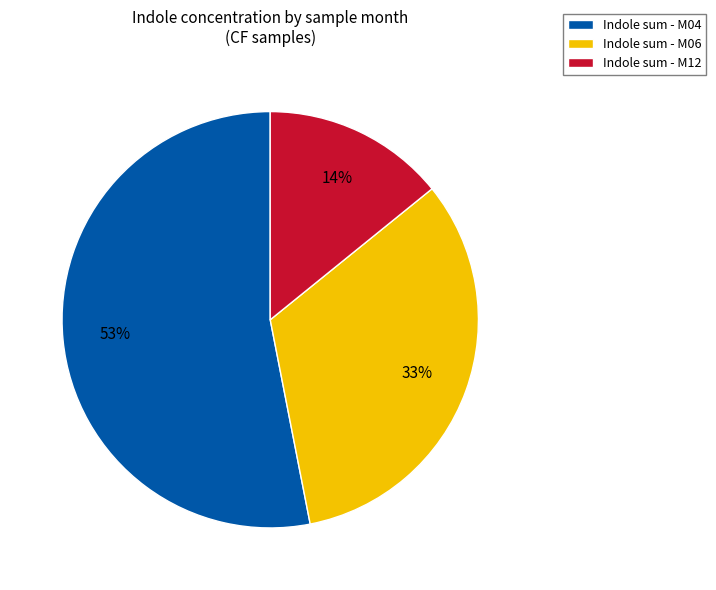

Does any single category account for the majority?

Yes